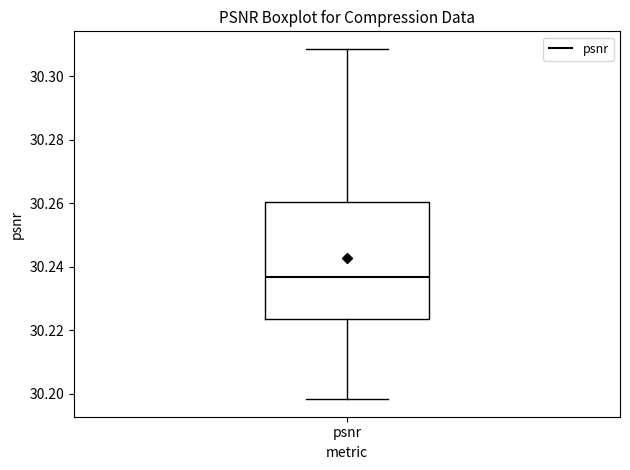

Read this box plot against the y-axis: the position of the median line, the range covered by the box, and the ends of both whiskers. The values are not printed on the chart, so give them approximately, as read against the axis.

median 30.236, box 30.224 to 30.260, whiskers 30.198 to 30.308